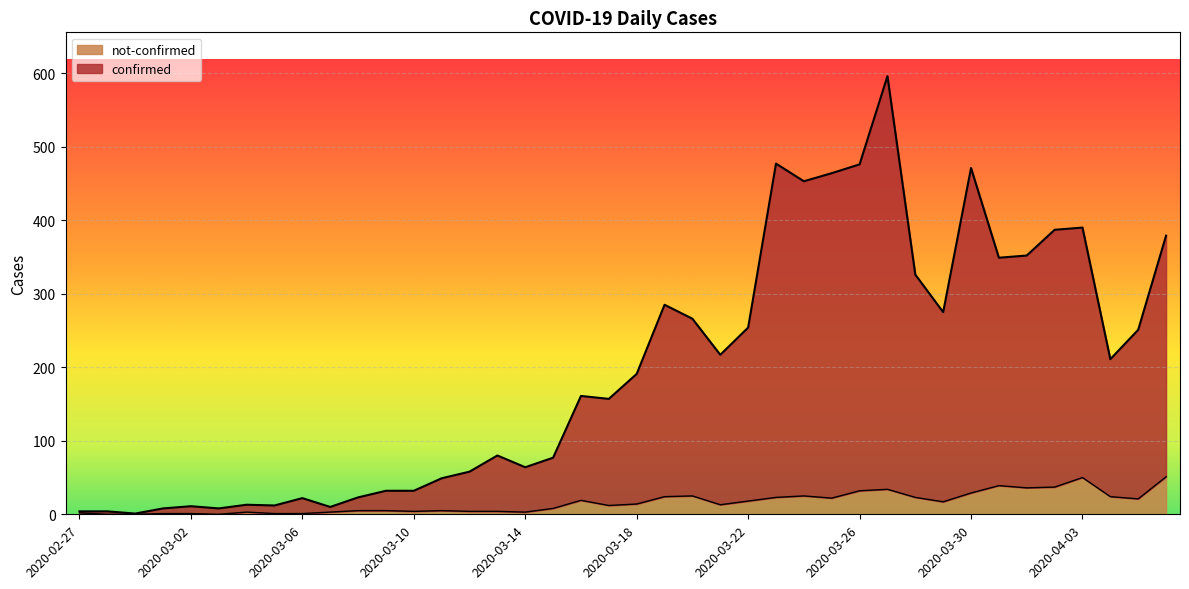

Does the chart display data point markers on the line(s)?

No